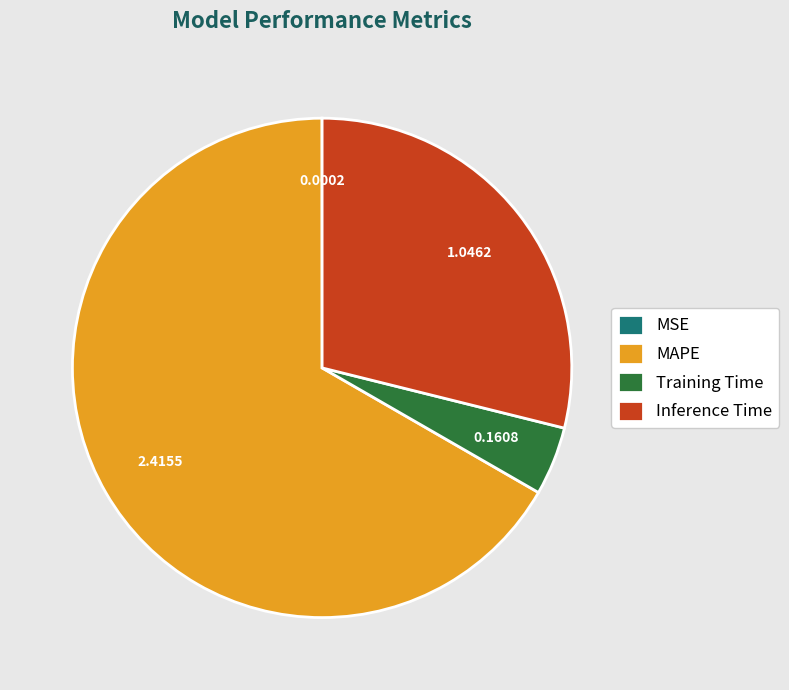

Which slice is the largest?

MAPE